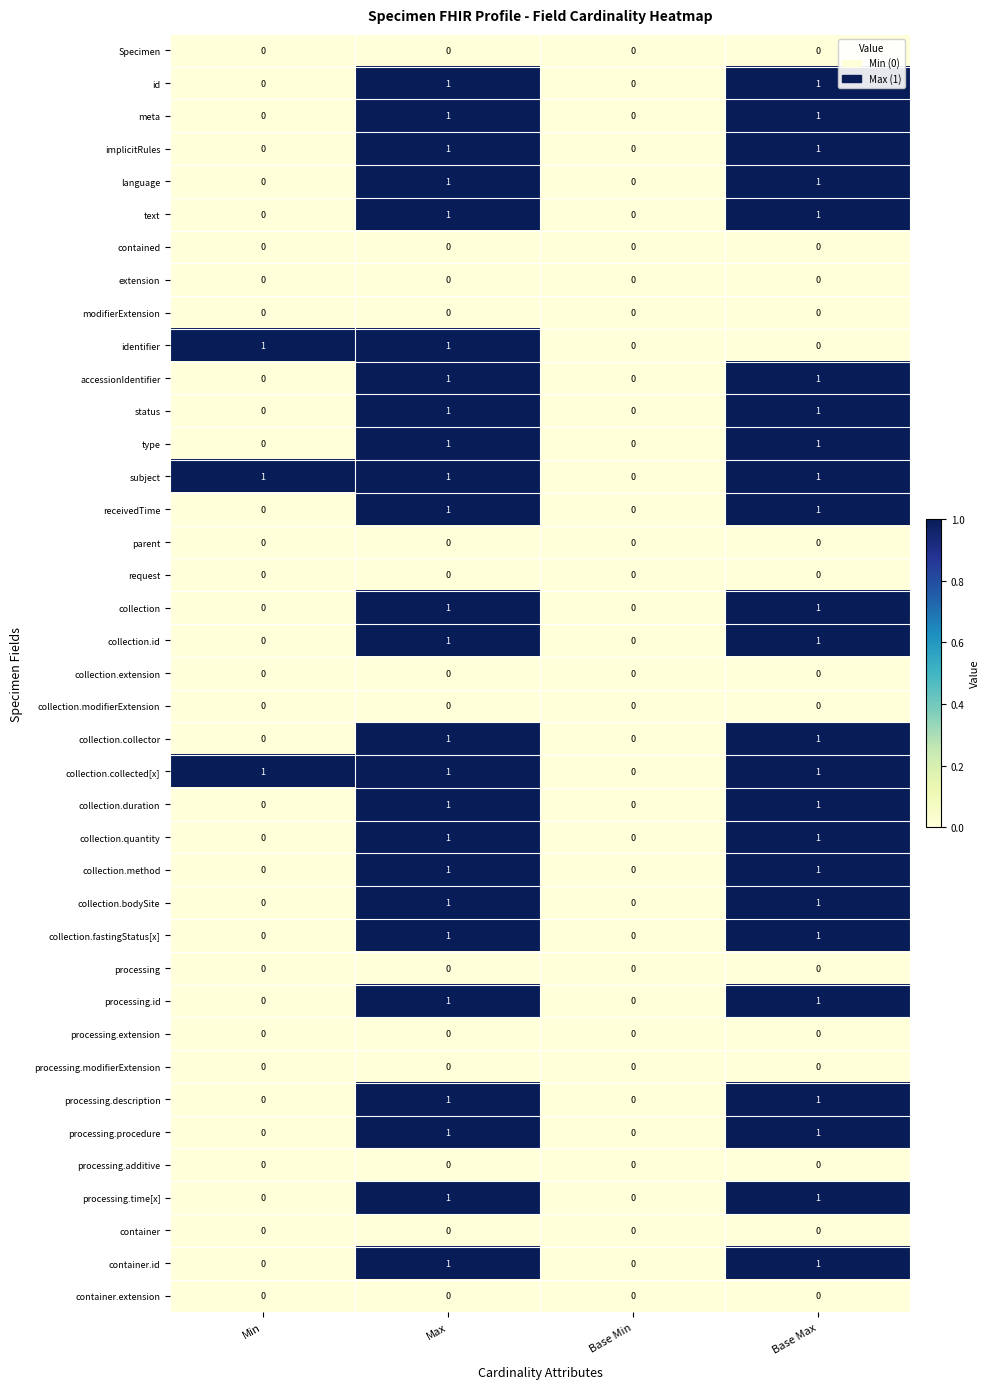

Between Max and Base Max, which series saw the biggest shift?

identifier